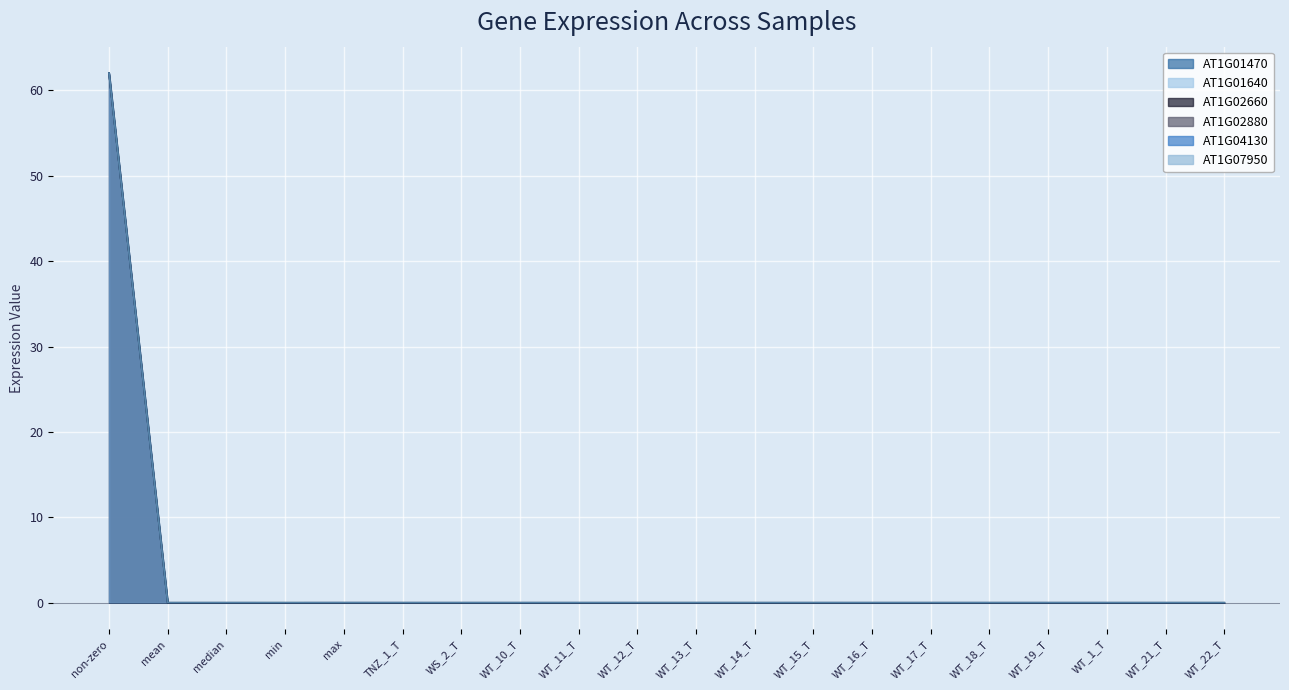

What is the difference between the AT1G01470 values at non-zero and WT_11_T?

62.0